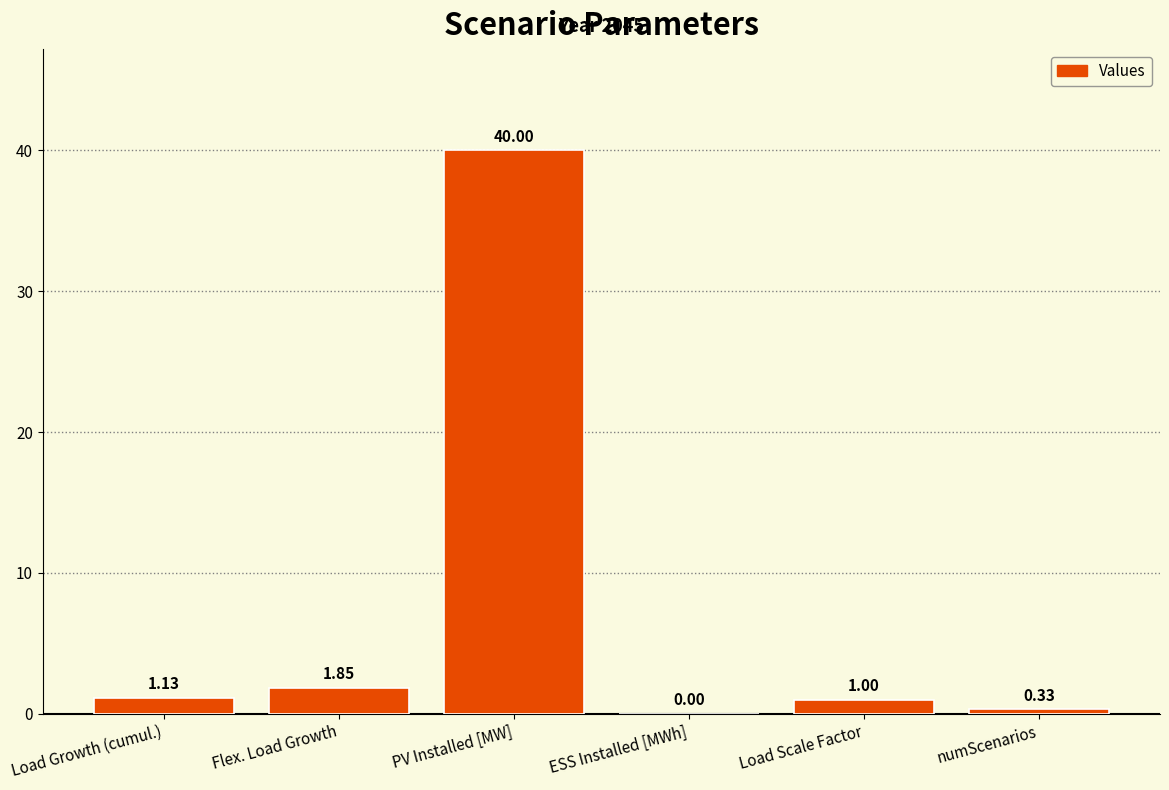

Where does the data first go above 1?

Load Growth (cumul.)